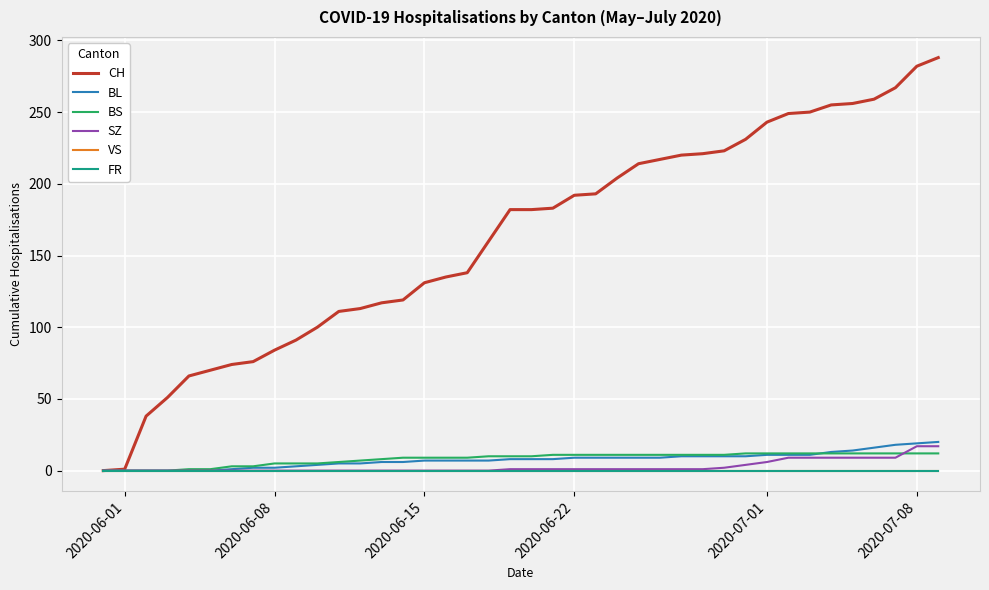

Does the chart display data point markers on the line(s)?

No